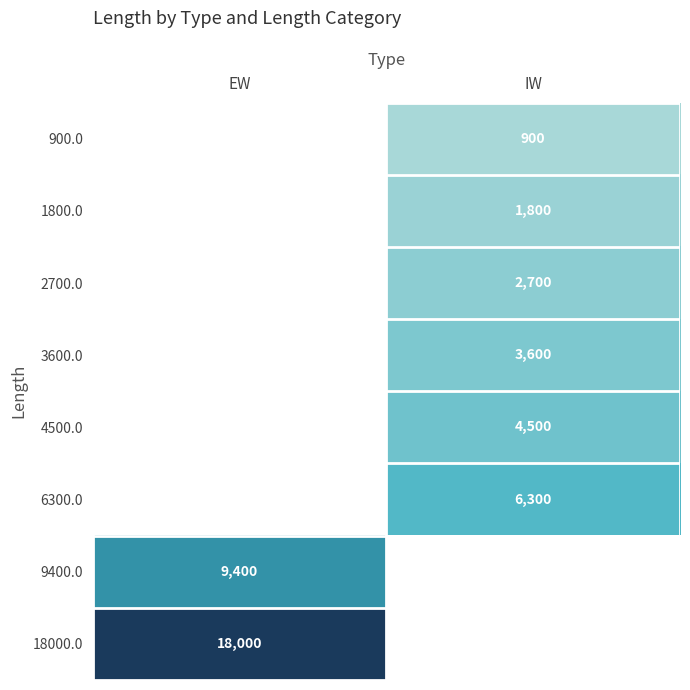

Which has a higher value, IW or EW?

IW